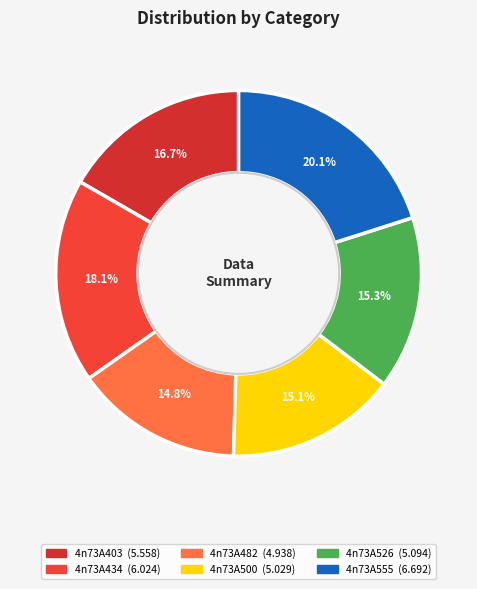

What is the smallest slice in the pie chart?

4n73A482